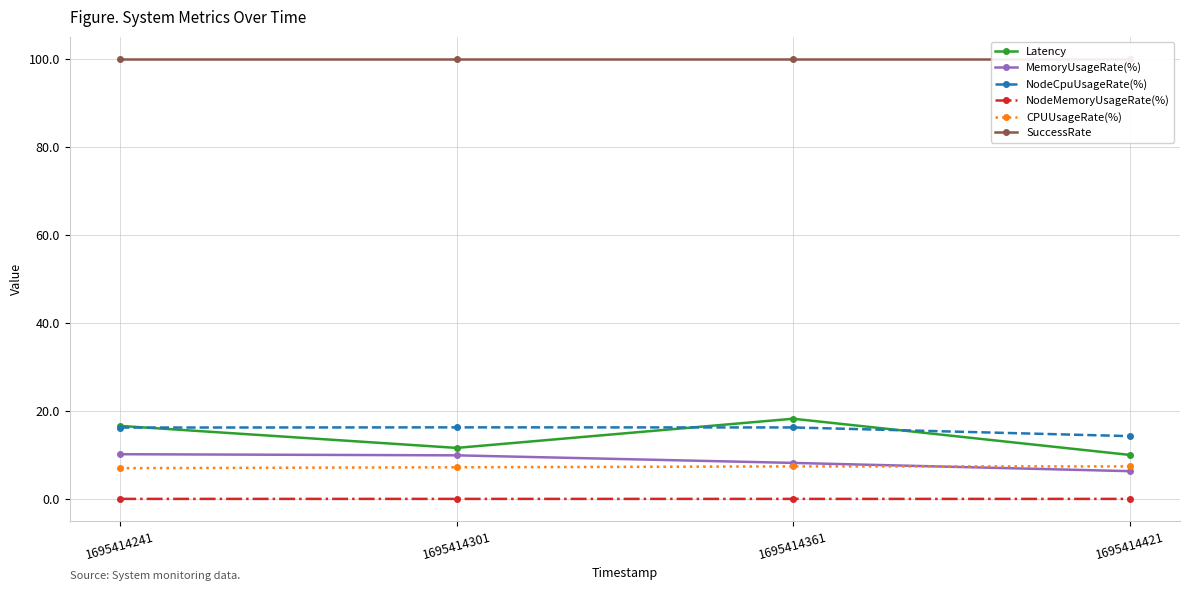

At which label does MemoryUsageRate(%) first exceed 9?

1695414241